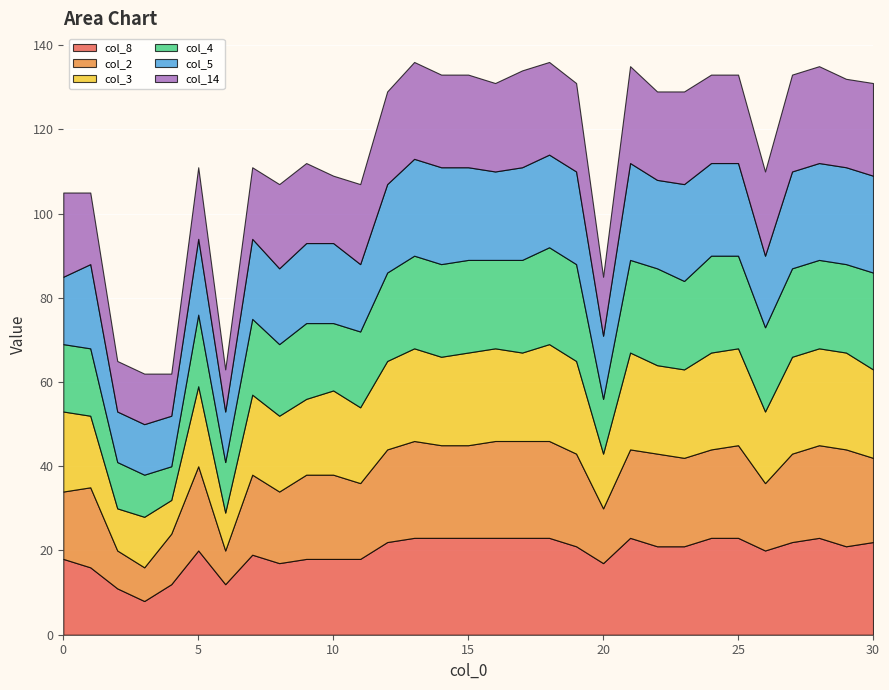

Reading right to left, what are all the values shown in this chart?

col_8: 22	21	23	22	20	23	23	21	21	23	17	21	23	23	23	23	23	23	22	18	18	18	17	19	12	20	12	8	11	16	18
col_2: 20	23	22	21	16	22	21	21	22	21	13	22	23	23	23	22	22	23	22	18	20	20	17	19	8	20	12	8	9	19	16
col_3: 21	23	23	23	17	23	23	21	21	23	13	22	23	21	22	22	21	22	21	18	20	18	18	19	9	19	8	12	10	17	19
col_4: 23	21	21	21	20	22	23	21	23	22	13	23	23	22	21	22	22	22	21	18	16	18	17	18	12	17	8	10	11	16	16
col_5: 23	23	23	23	17	22	22	23	21	23	15	22	22	22	21	22	23	23	21	16	19	19	18	19	12	18	12	12	12	20	16
col_14: 22	21	23	23	20	21	21	22	21	23	14	21	22	23	21	22	22	23	22	19	16	19	20	17	10	17	10	12	12	17	20